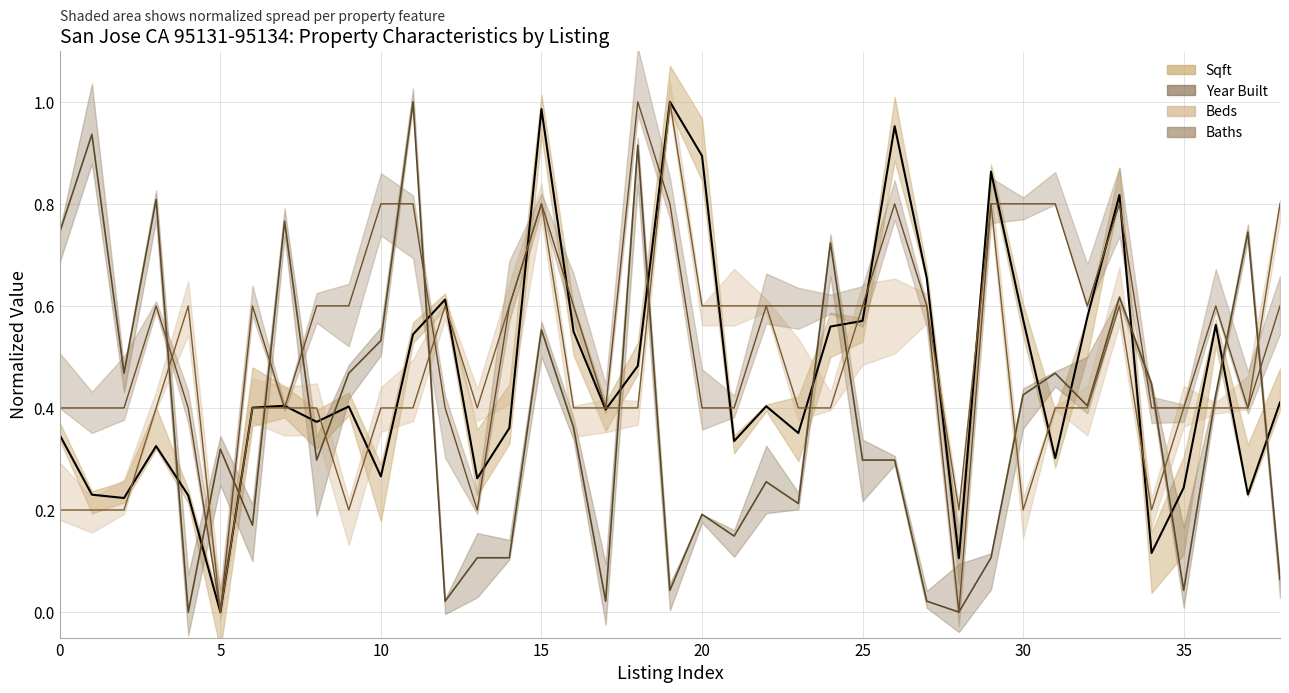

How many lines are shown in the chart?

4